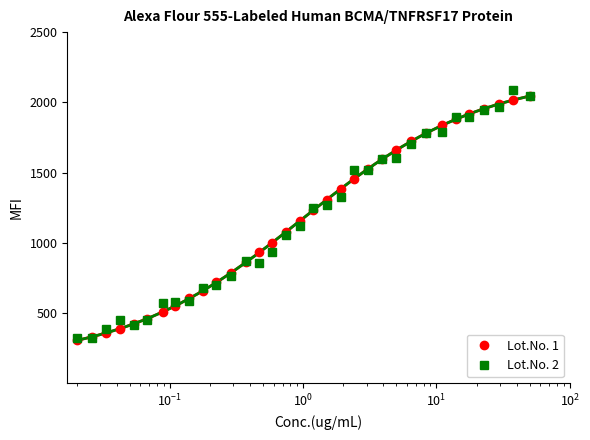

What is the sum of all Lot.No. 1 values?

38428.0